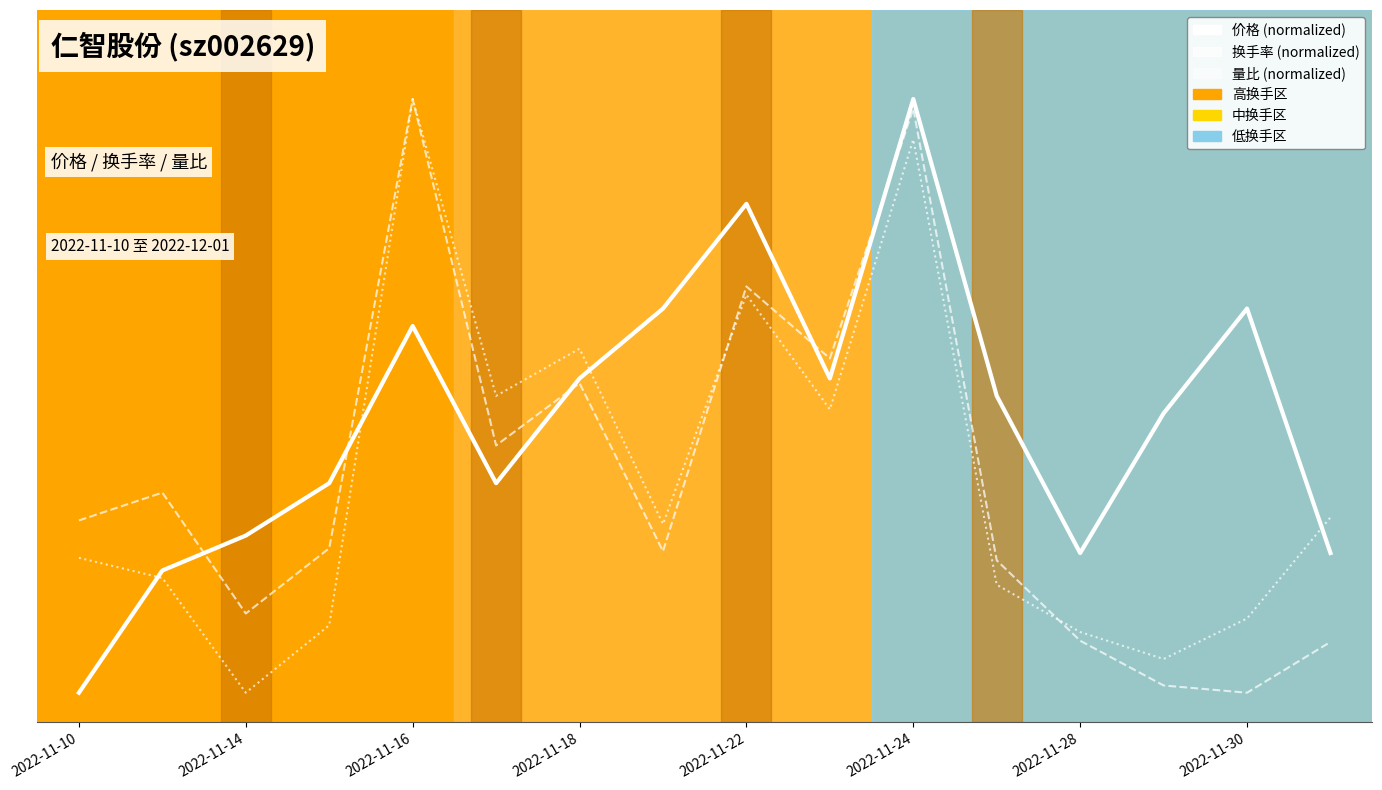

True or false: 换手率 (normalized) and 量比 (normalized) intersect in this chart.

True